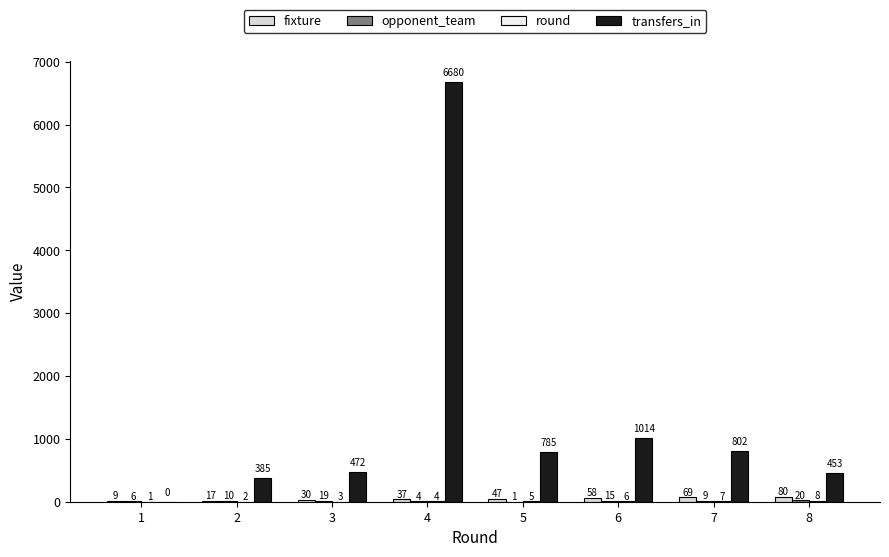

Between 6 and 7, which series saw the biggest shift?

transfers_in